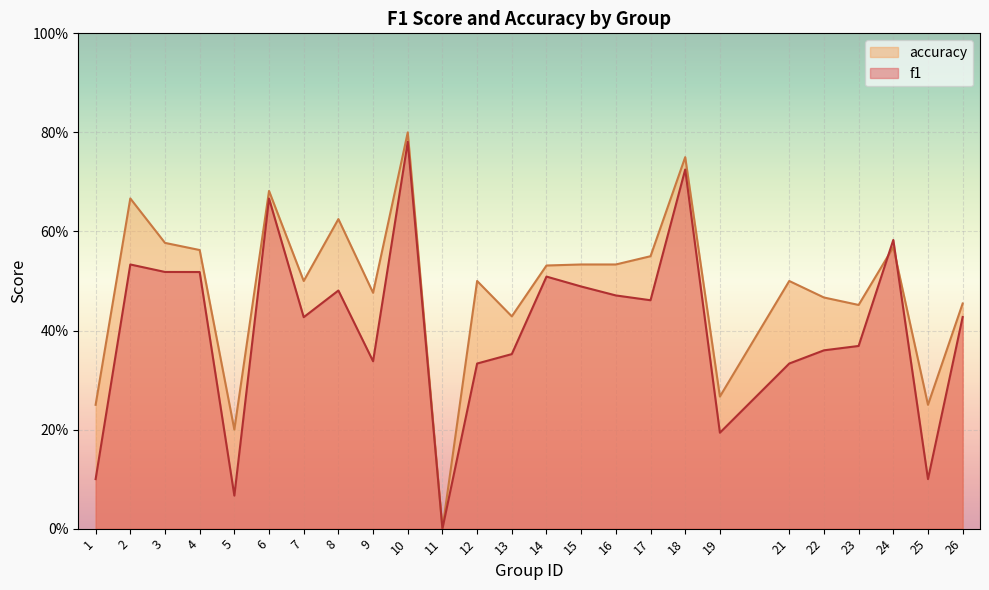

Does the chart display data point markers on the line(s)?

No